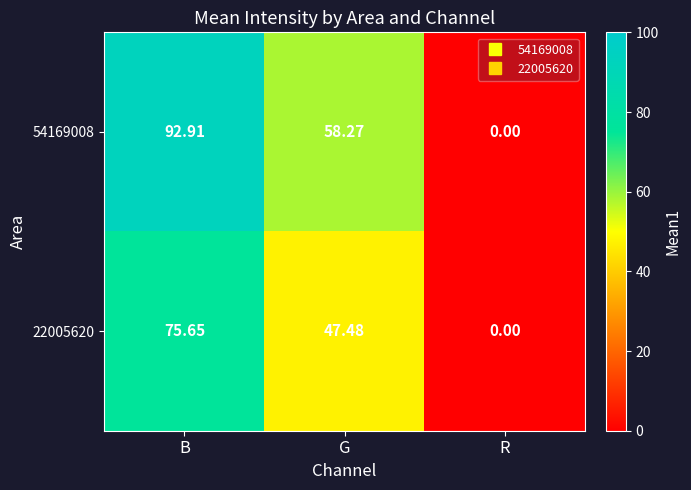

Between B and R, which series saw the biggest shift?

54169008